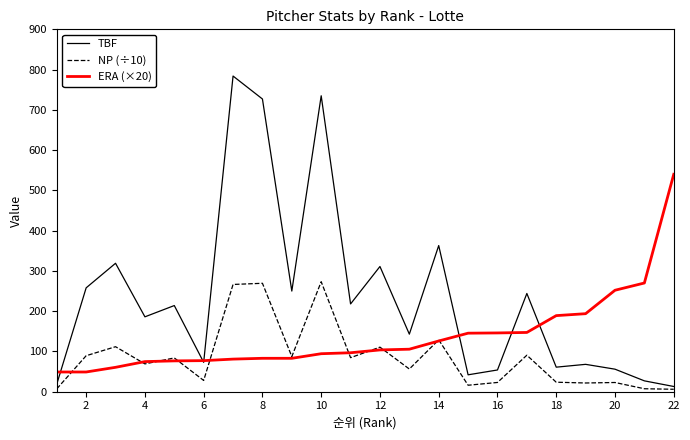

List the series in order of their peak value, lowest first.

NP (÷10), ERA (×20), TBF